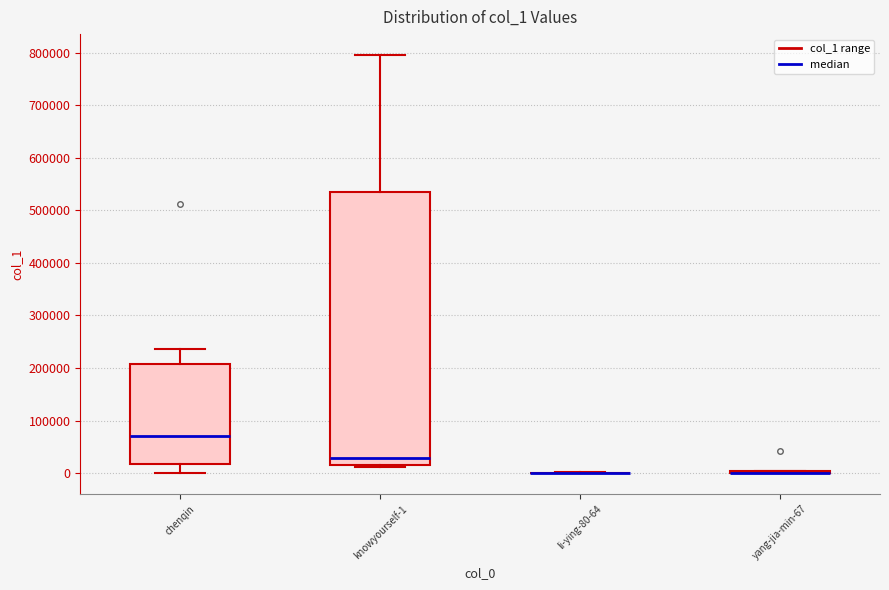

Where does the lower whisker of the box for chenqin end on the y-axis? The values are not printed on the chart, so give them approximately, as read against the axis.

0